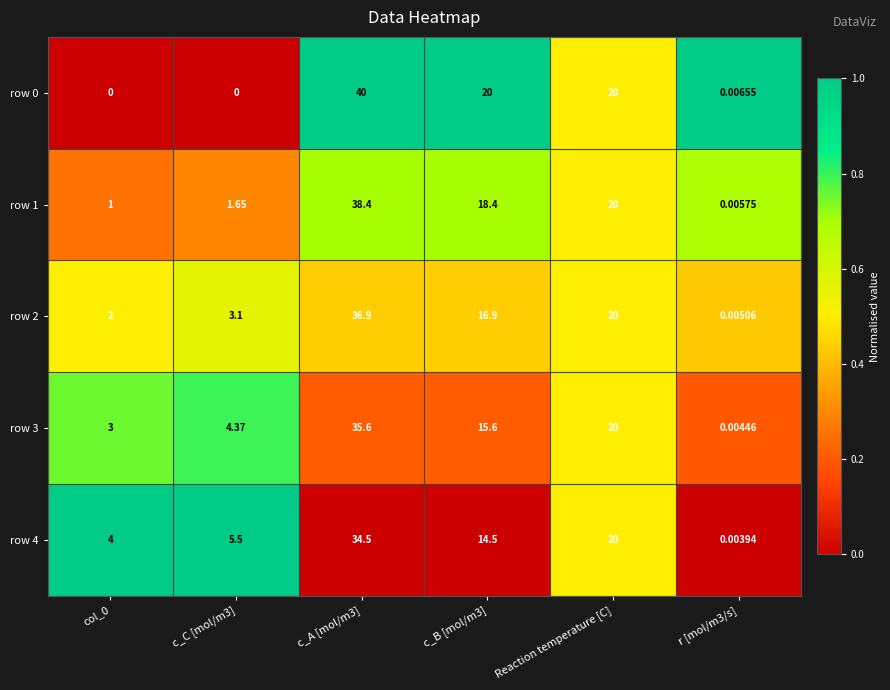

At how many categories does at least one series exceed 0?

6